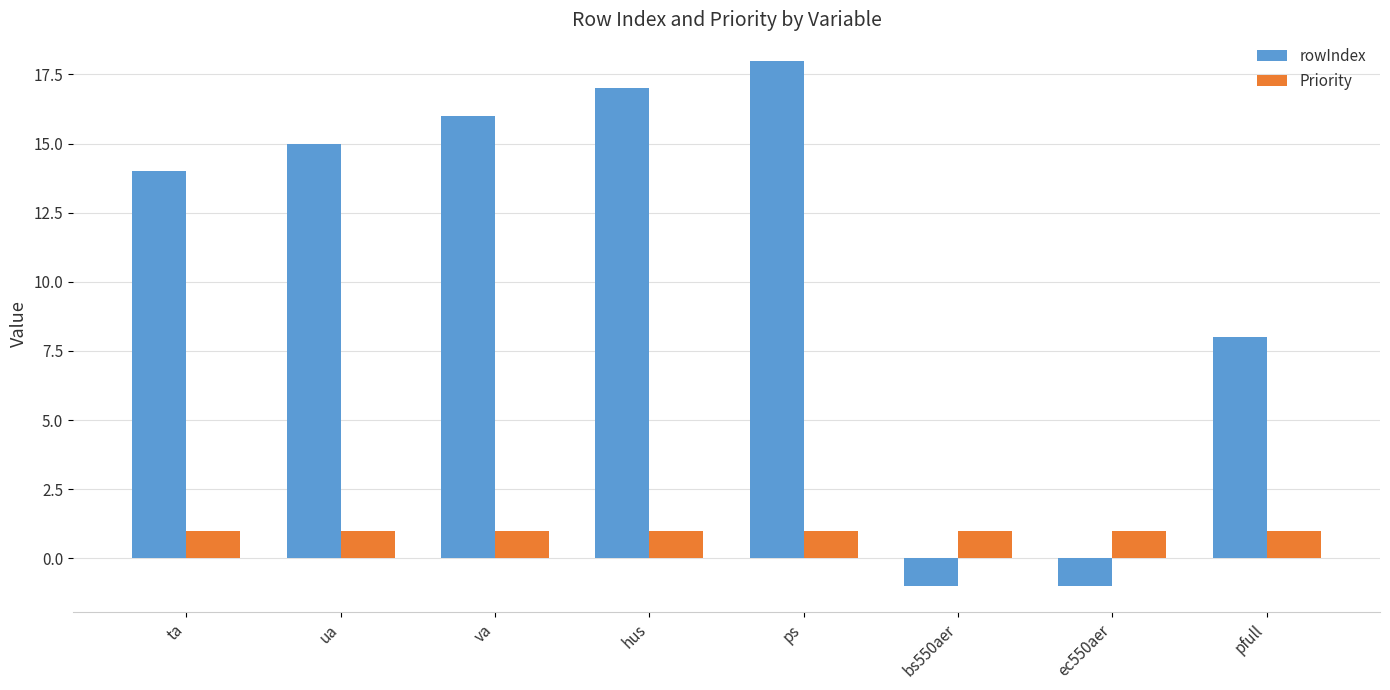

Which series has the largest range (max minus min)?

rowIndex